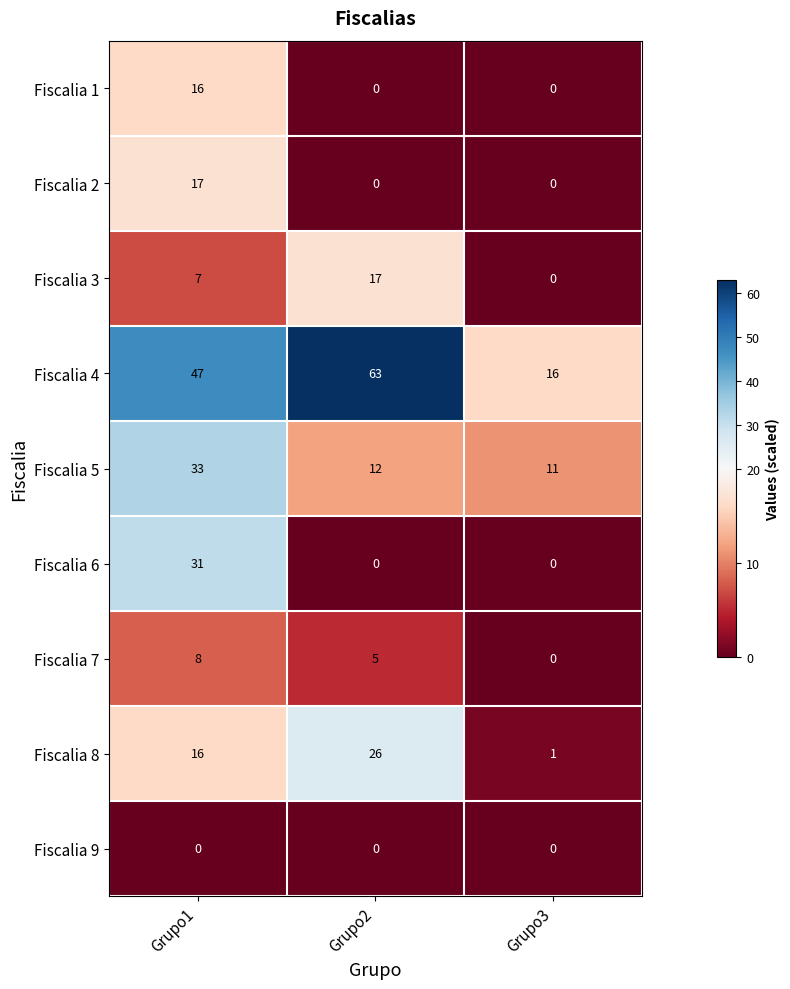

What is the sum of the Fiscalia 8 values at Grupo2 and Grupo3?

27